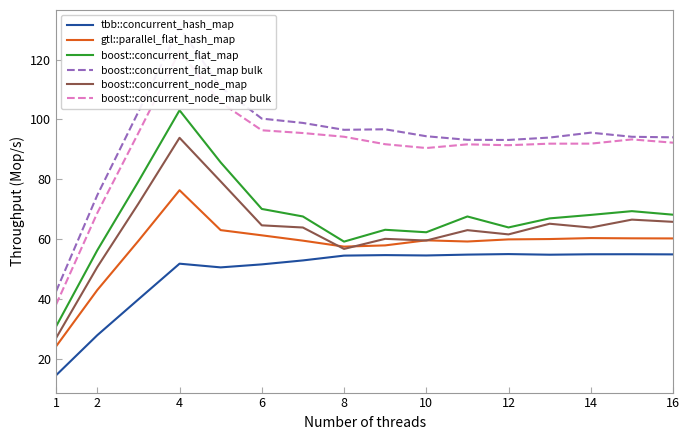

Is it true that boost::concurrent_node_map equals 56.8 at 8?

True